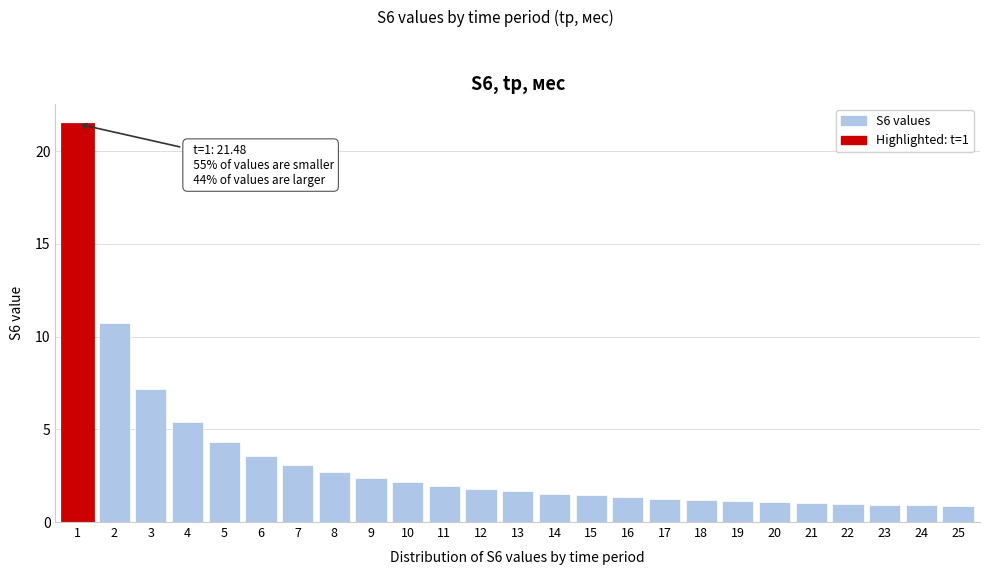

What is the approximate value at 25?

0.9